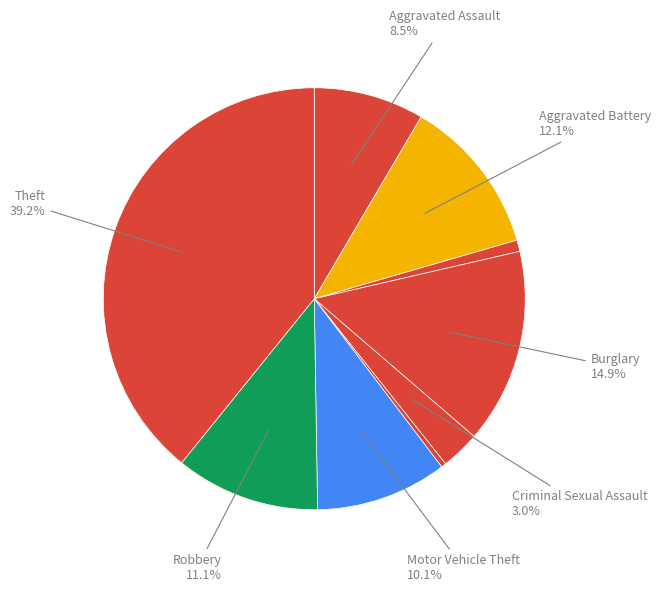

Count the number of slices in the pie.

9